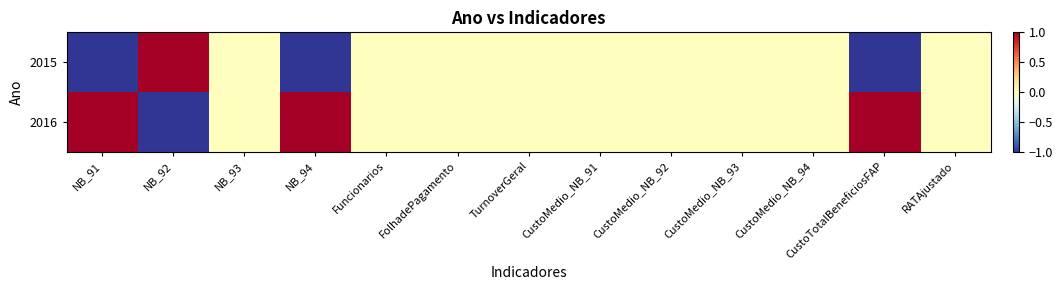

Reading left to right, extract all data points from this chart.

2015: NB_91=-1	NB_92=1	NB_93=0	NB_94=-1	Funcionarios=0	FolhadePagamento=0	TurnoverGeral=0	CustoMedio_NB_91=0	CustoMedio_NB_92=0	CustoMedio_NB_93=0	CustoMedio_NB_94=0	CustoTotalBeneficiosFAP=-1	RATAjustado=0
2016: NB_91=1	NB_92=-1	NB_93=0	NB_94=1	Funcionarios=0	FolhadePagamento=0	TurnoverGeral=0	CustoMedio_NB_91=0	CustoMedio_NB_92=0	CustoMedio_NB_93=0	CustoMedio_NB_94=0	CustoTotalBeneficiosFAP=1	RATAjustado=0